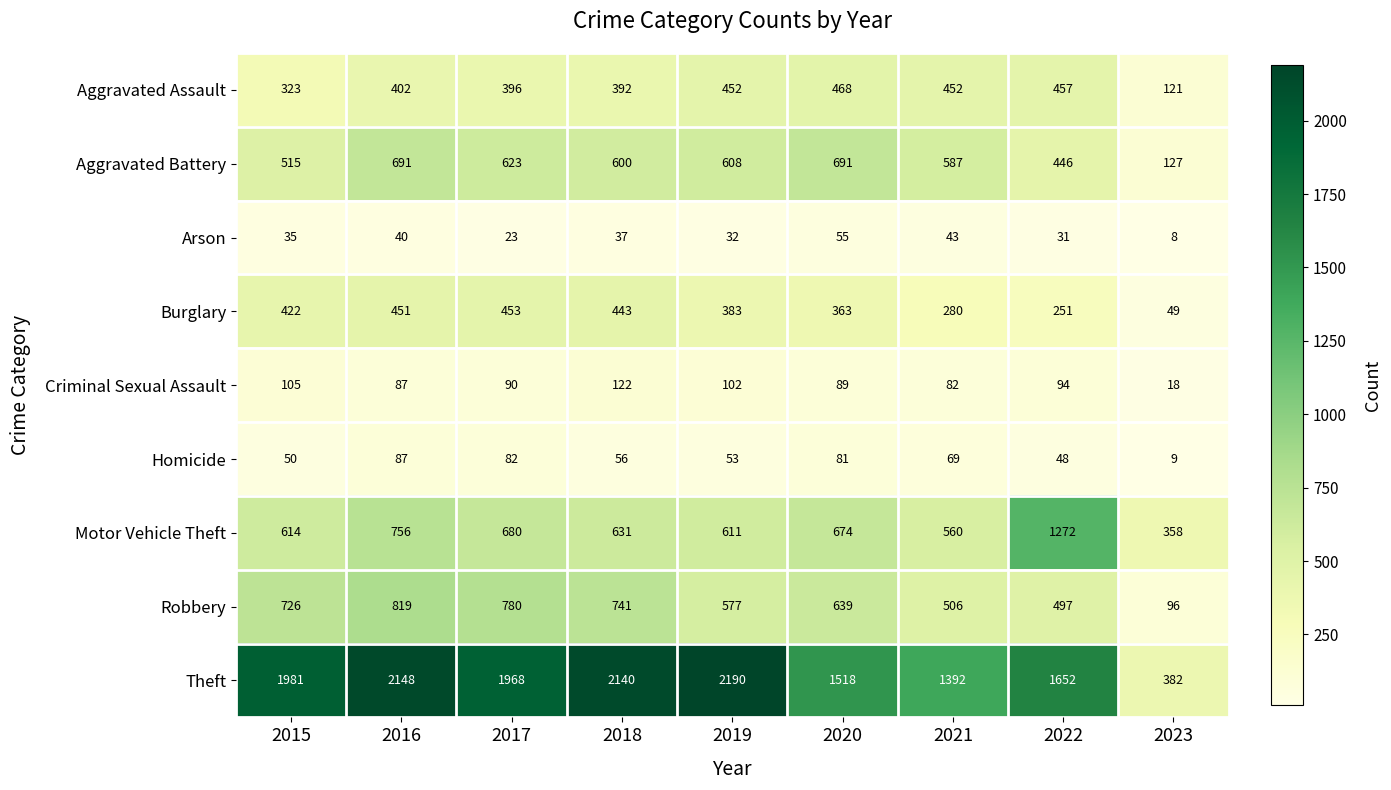

Which series has the largest total across all categories?

Theft